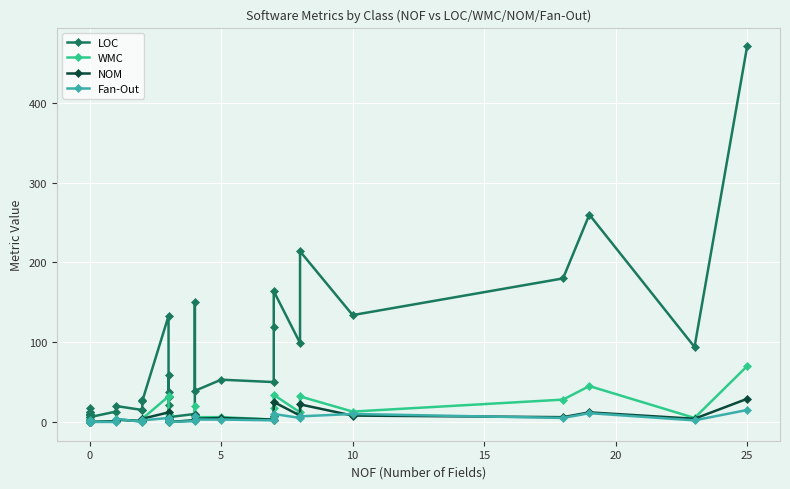

What is the difference between the maximum and minimum values in the Fan-Out series?

15